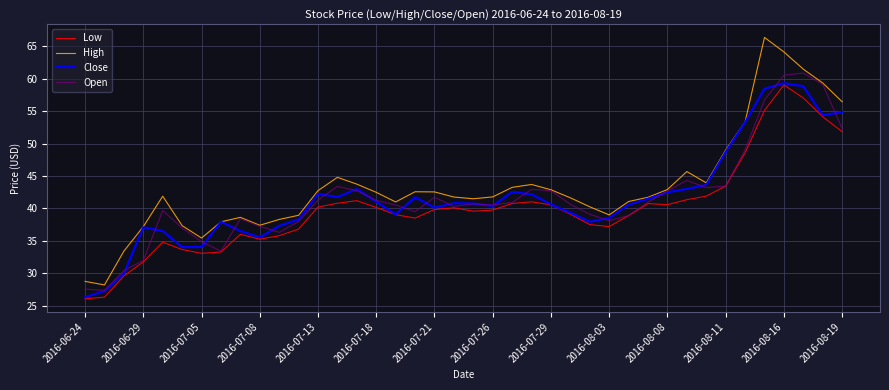

True or false: Low and High intersect in this chart.

False